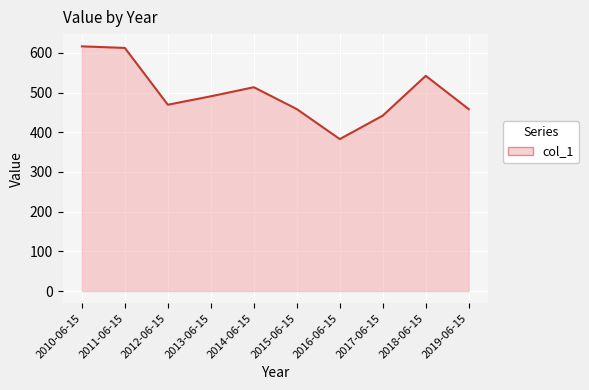

What is the smallest value displayed?

382.7